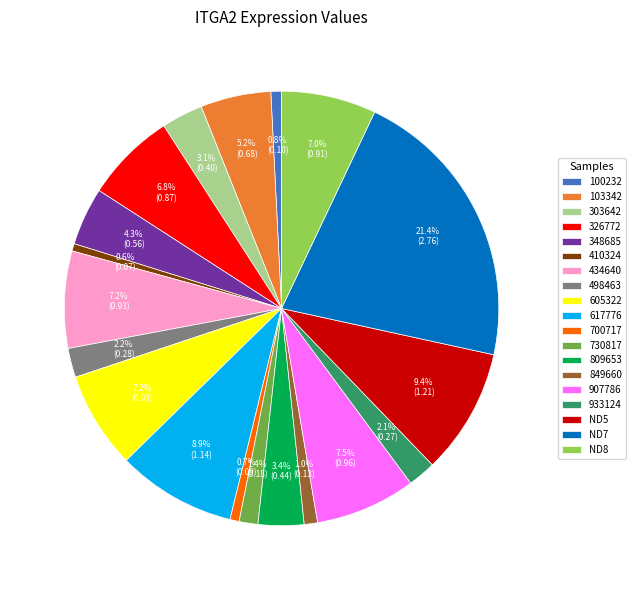

Combined, what portion of the pie is 617776 and 605322?

16.1%